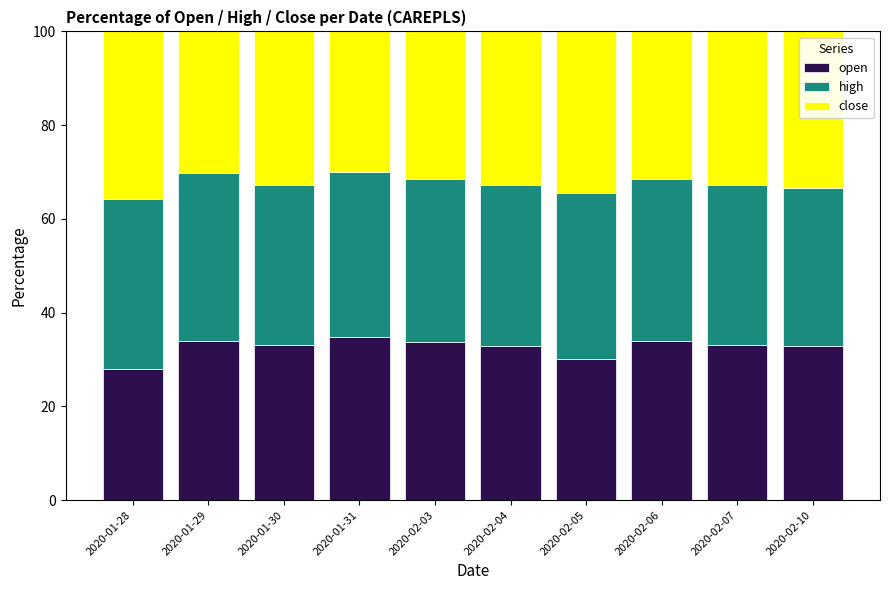

How many bars are there in total?

10